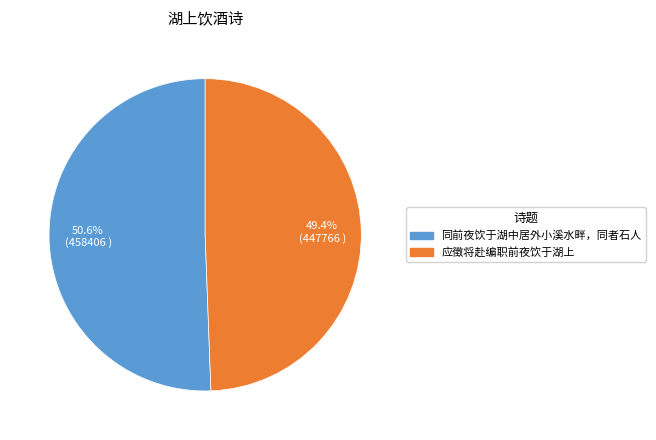

Rank the categories by value from highest to lowest.

同前夜饮于湖中居外小溪水畔，同者石人, 应徵将赴编职前夜饮于湖上